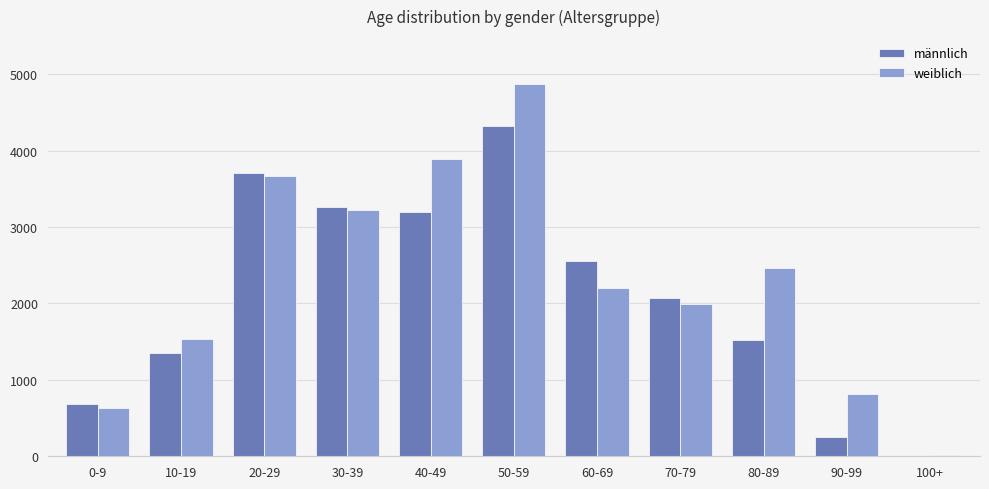

Between 50-59 and 80-89, which series saw the biggest shift?

männlich